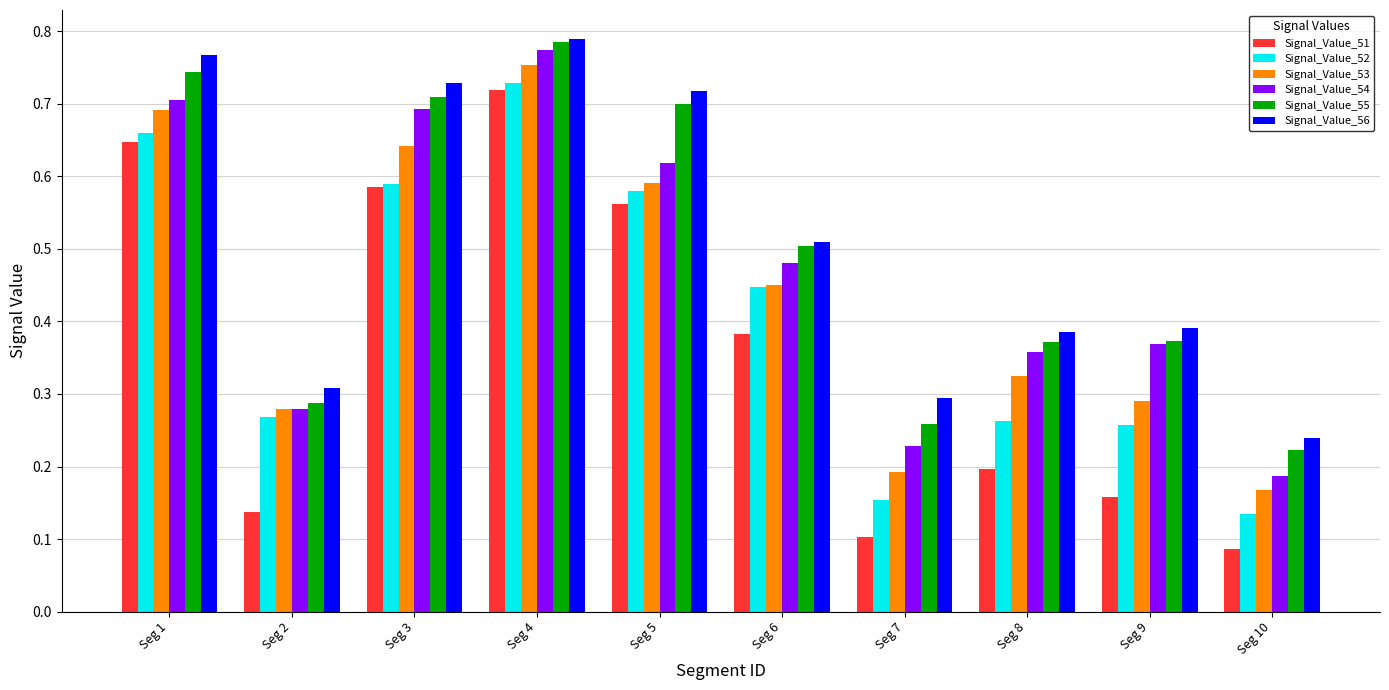

What is the sum of all Signal_Value_54 values?

4.7